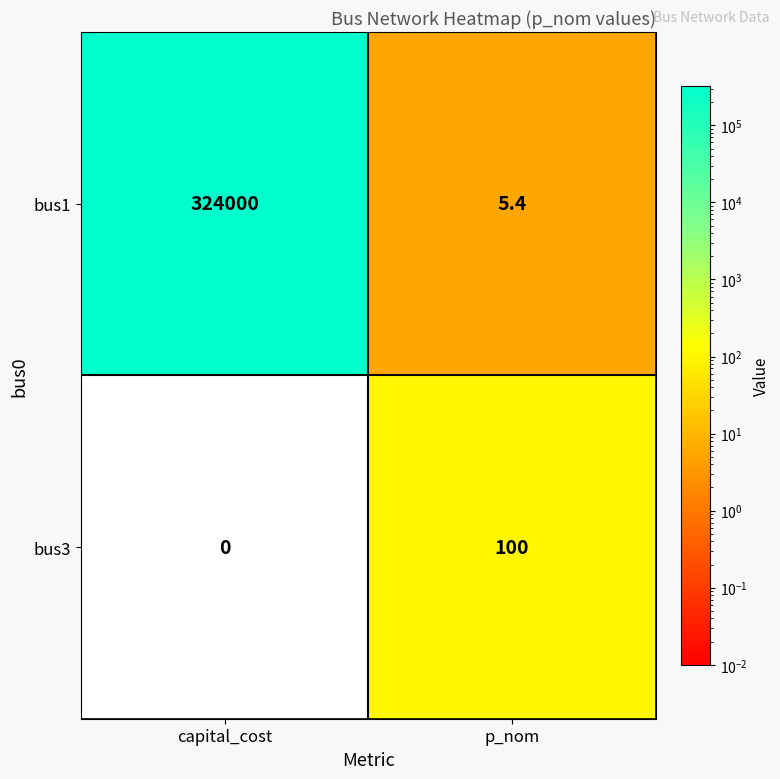

Reading right to left, extract all data points from this chart.

bus1: 5.4	324000.0
bus3: 100.0	0.0